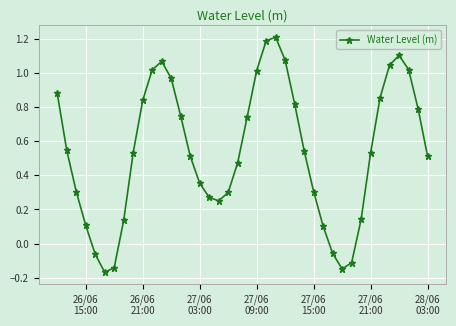

What is the maximum value shown in the chart?

1.2